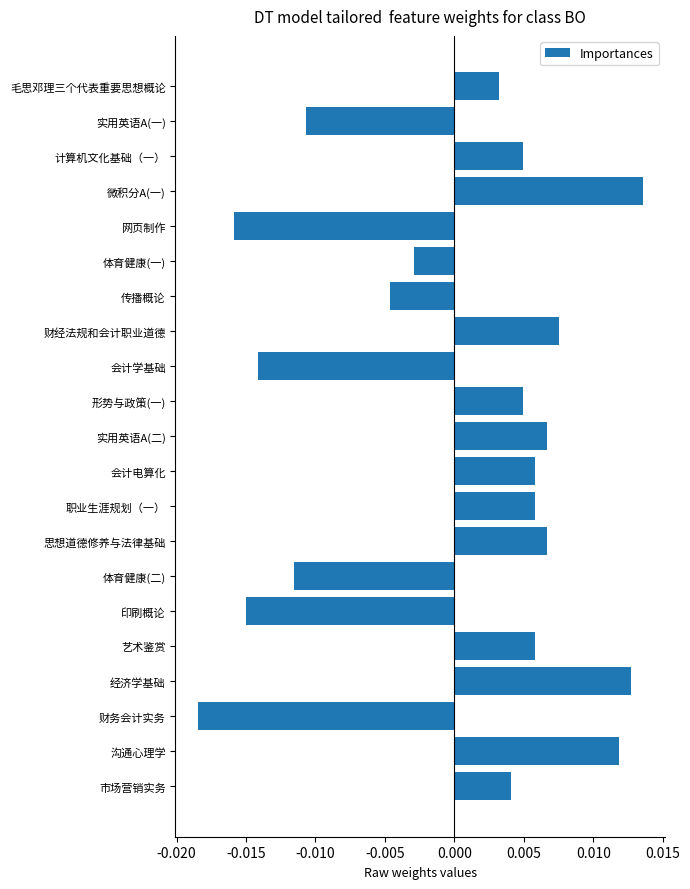

What position from the bottom is 思想道德修养与法律基础?

8